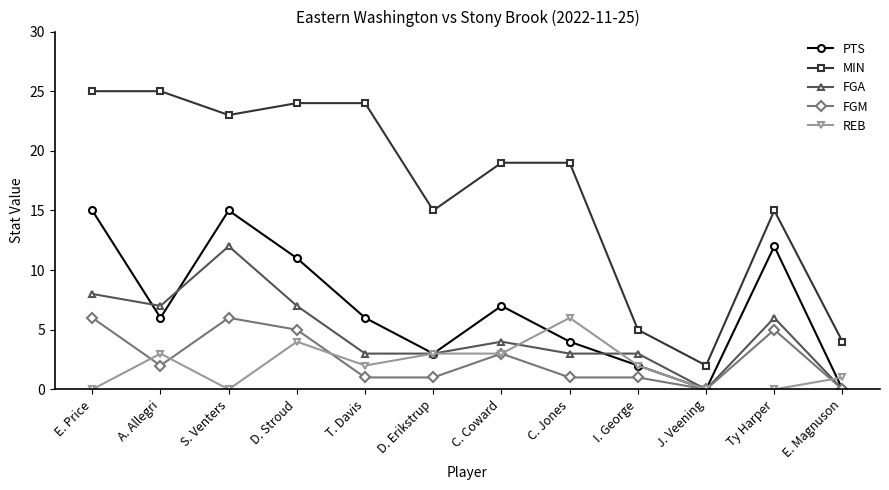

What is the difference between the maximum and minimum values in the PTS series?

15